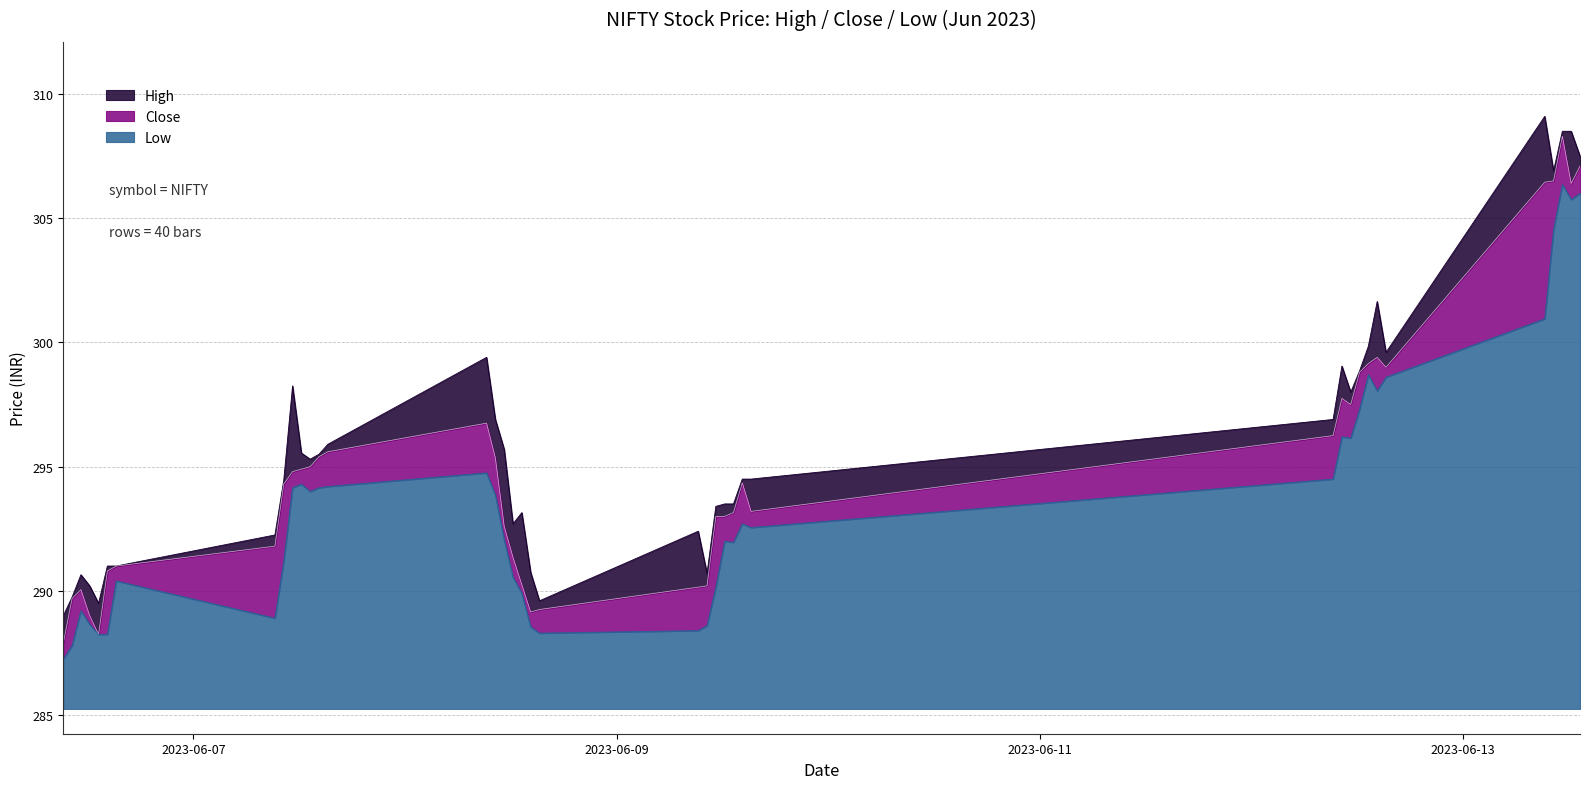

What are all the series names shown in the legend?

High, Close, Low